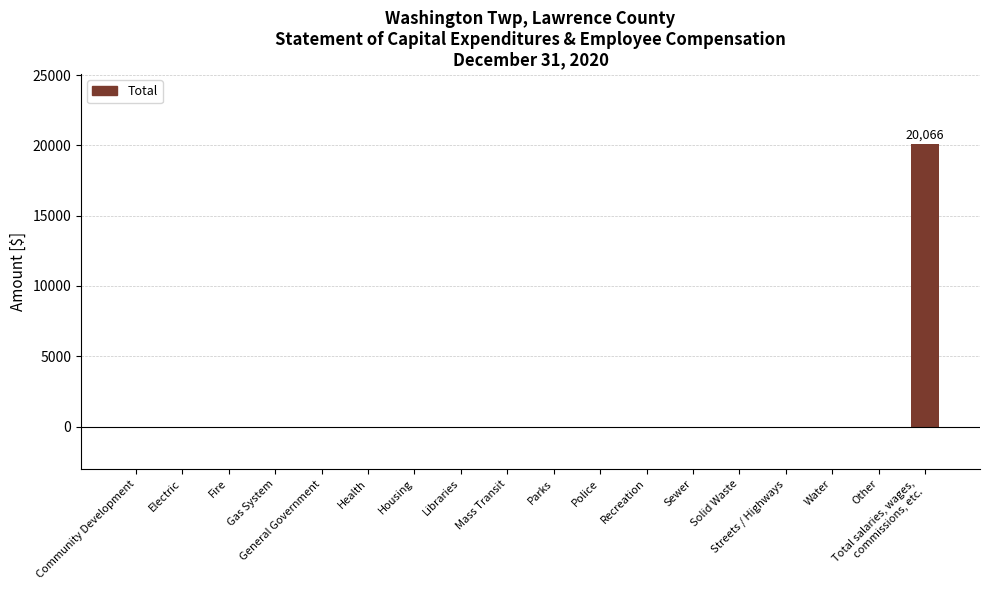

What is the sum of all values?

20066